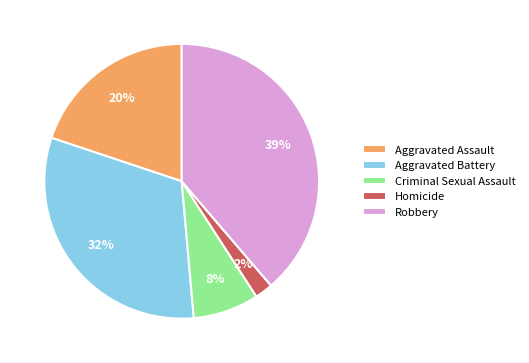

Which has a higher value, Aggravated Battery or Robbery?

Robbery